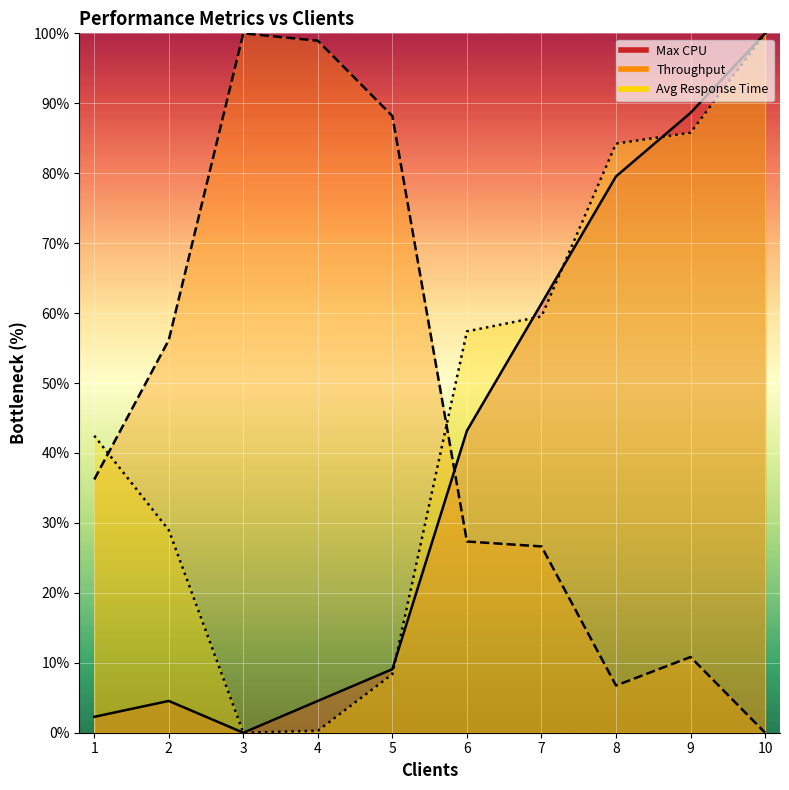

List the series in order of their overall mean, highest first.

Avg Response Time, Throughput, Max CPU